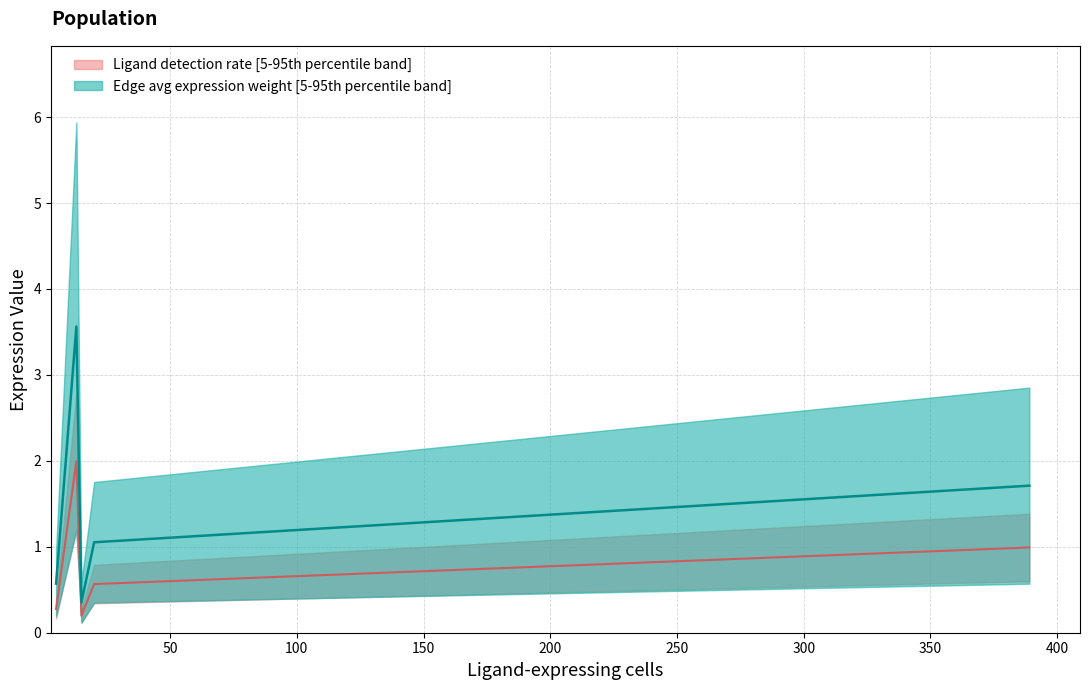

List the labels in order of Ligand detection rate value, largest first.

13, 389, 20, 5, 15